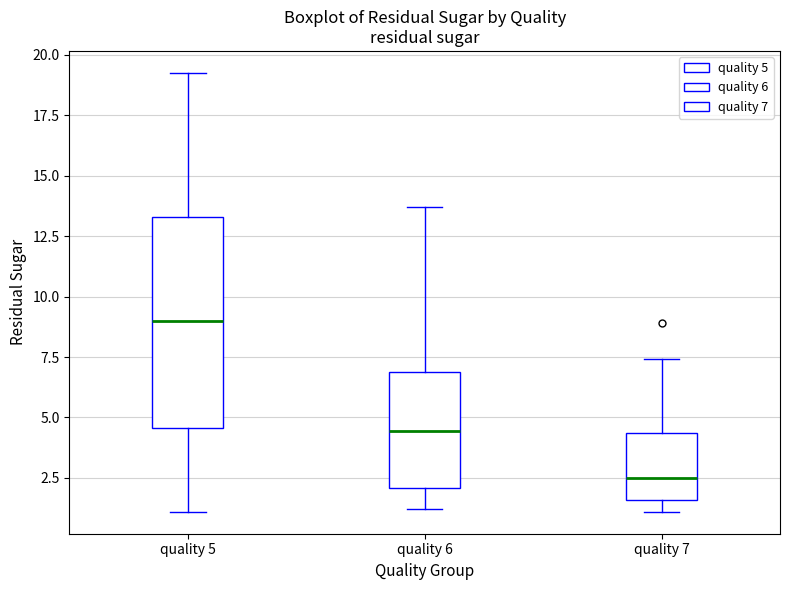

Where does the median line of the box for quality 7 sit on the y-axis? The values are not printed on the chart, so give them approximately, as read against the axis.

2.5